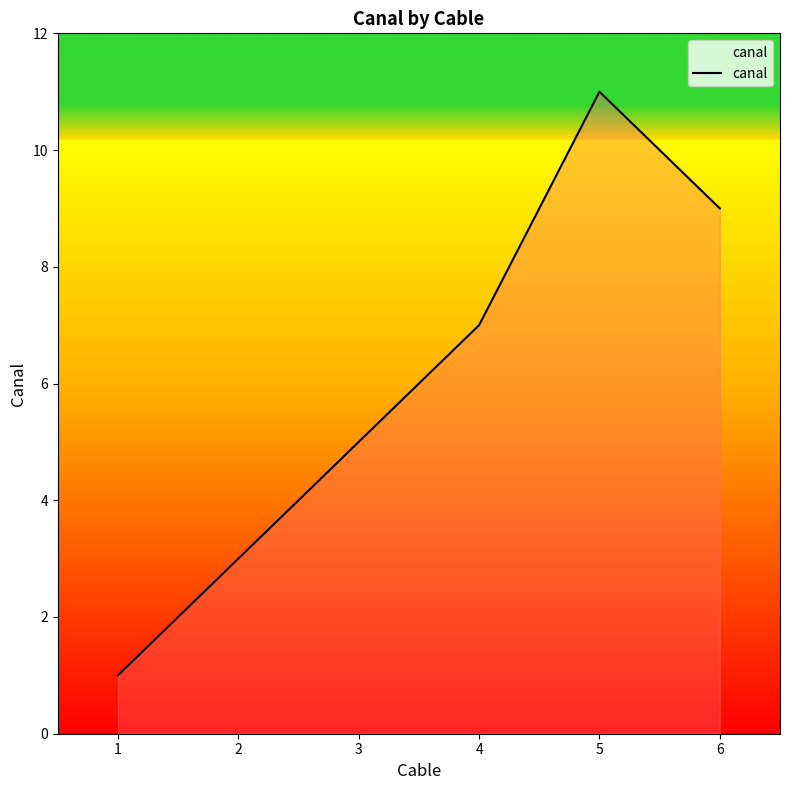

Which label corresponds to the largest value in the chart?

5